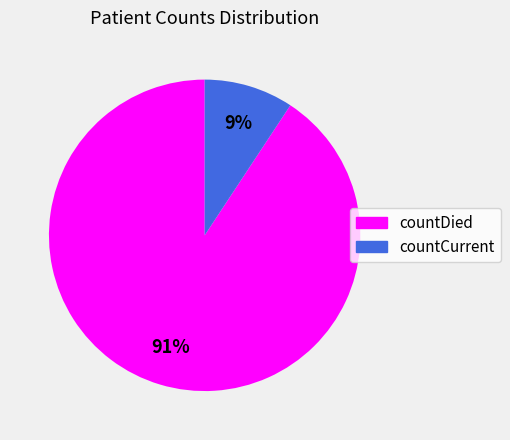

To the nearest percent, what percentage of the pie is countDied?

91%